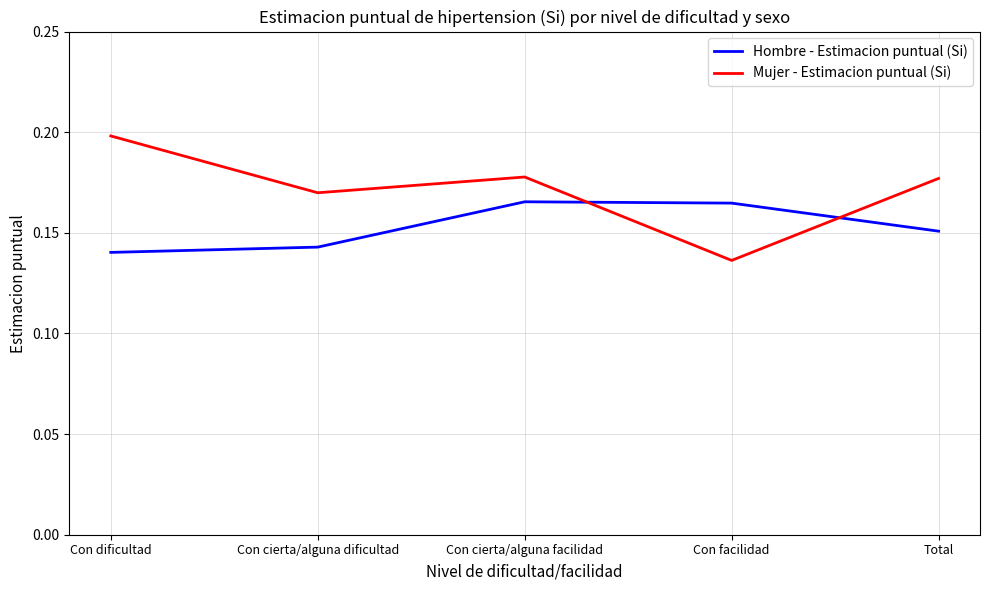

True or false: Mujer - Estimacion puntual (Si) has a value of 0.3 at Con dificultad.

False